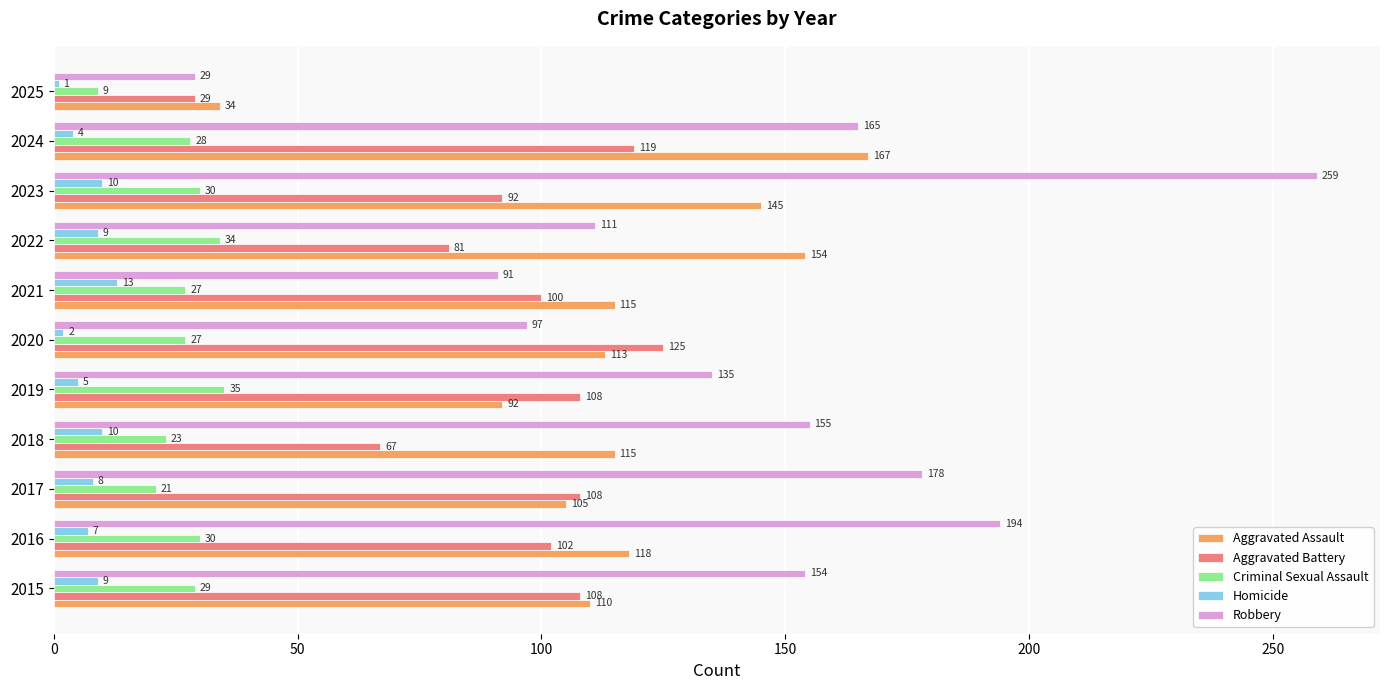

List the labels in order of Robbery value, smallest first.

2025, 2021, 2020, 2022, 2019, 2015, 2018, 2024, 2017, 2016, 2023